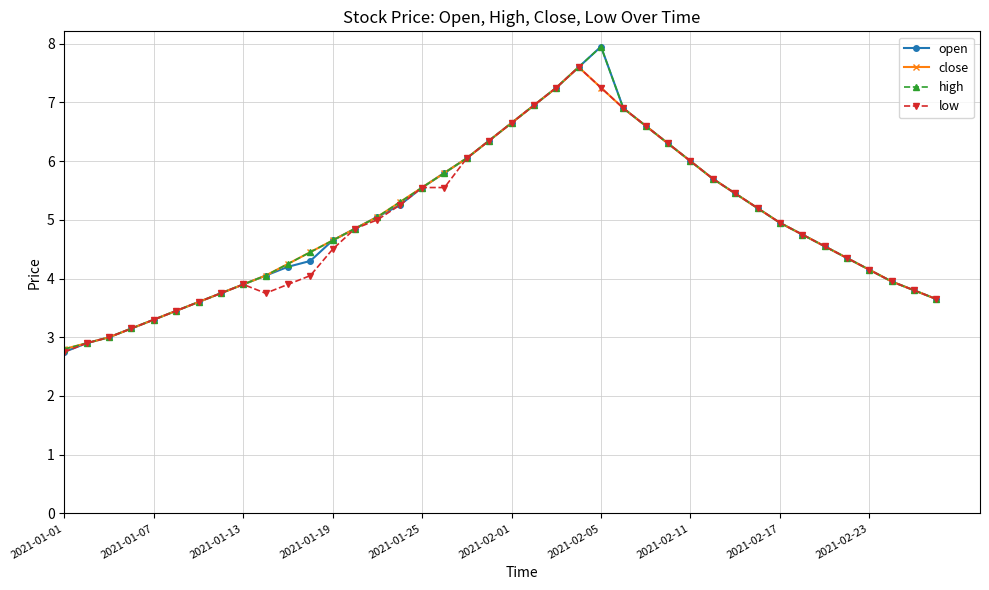

What is the difference between the maximum and minimum values in the open series?

5.2